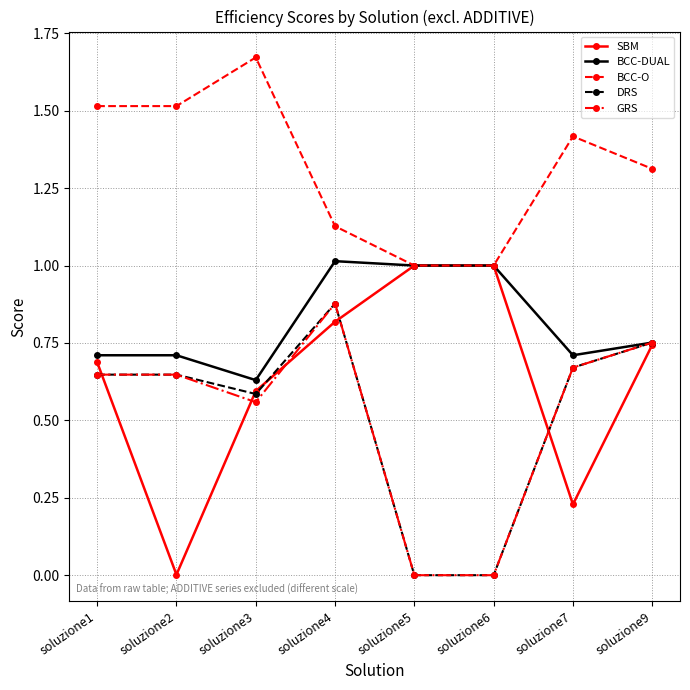

Does the chart have visible grid lines?

Yes